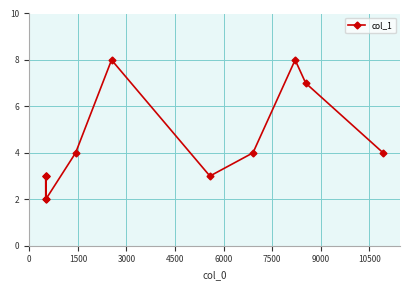

How many interior local valleys (lower than both neighbors) does the data have?

3